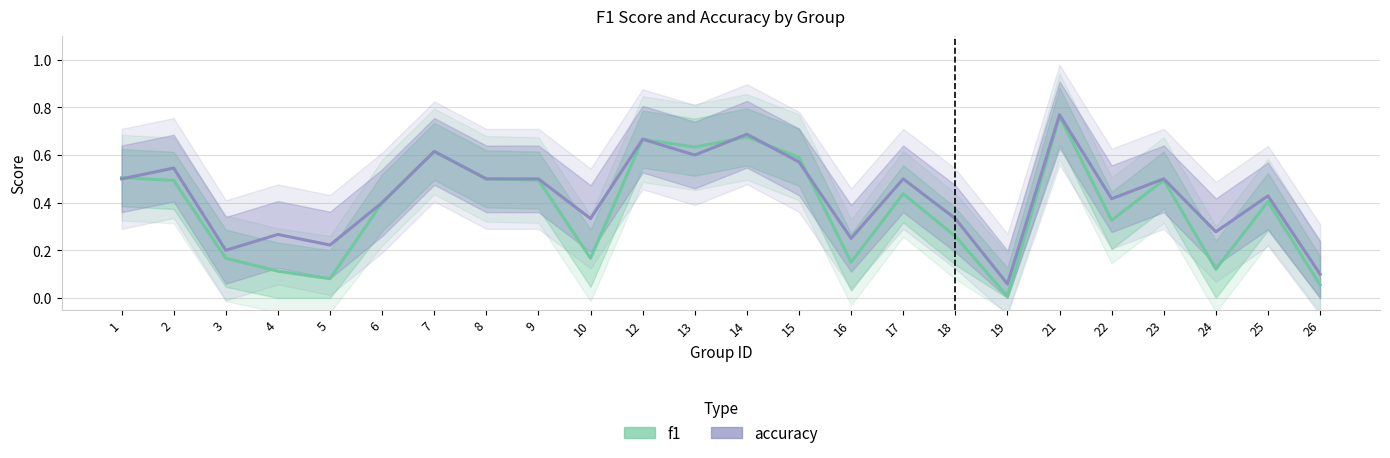

Is it true that f1 equals 0.1 at 24?

True